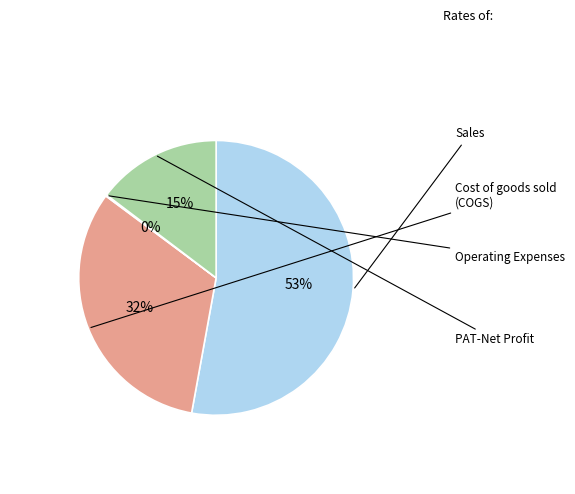

Is there any slice that represents more than half of the pie?

Yes